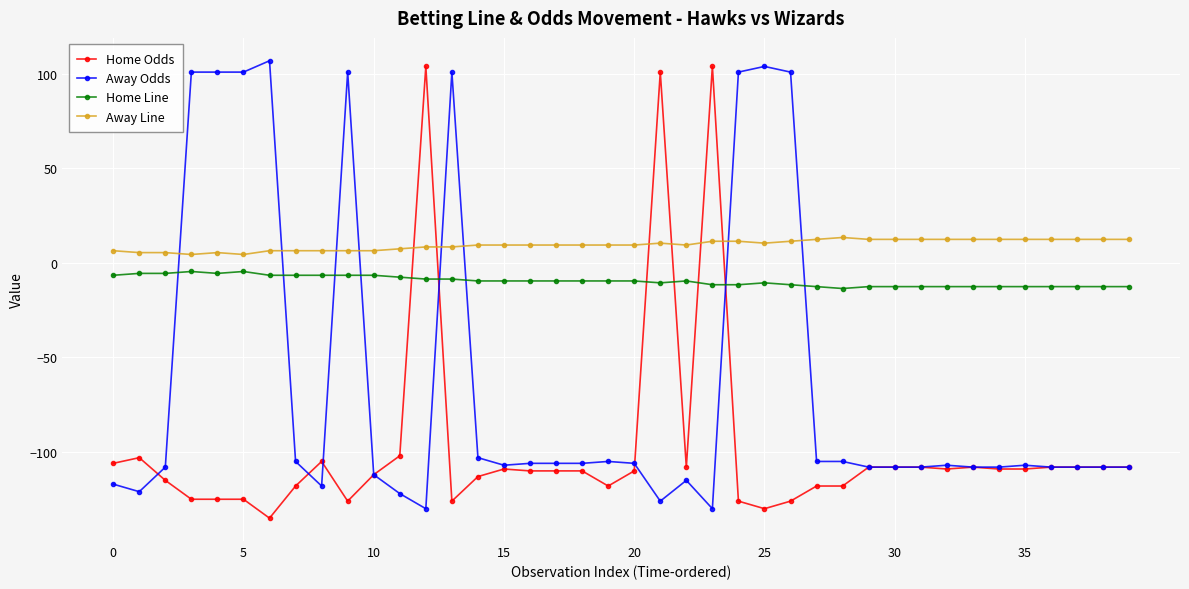

What is the value of the Home Odds point at the 11th from the left?

-112.0